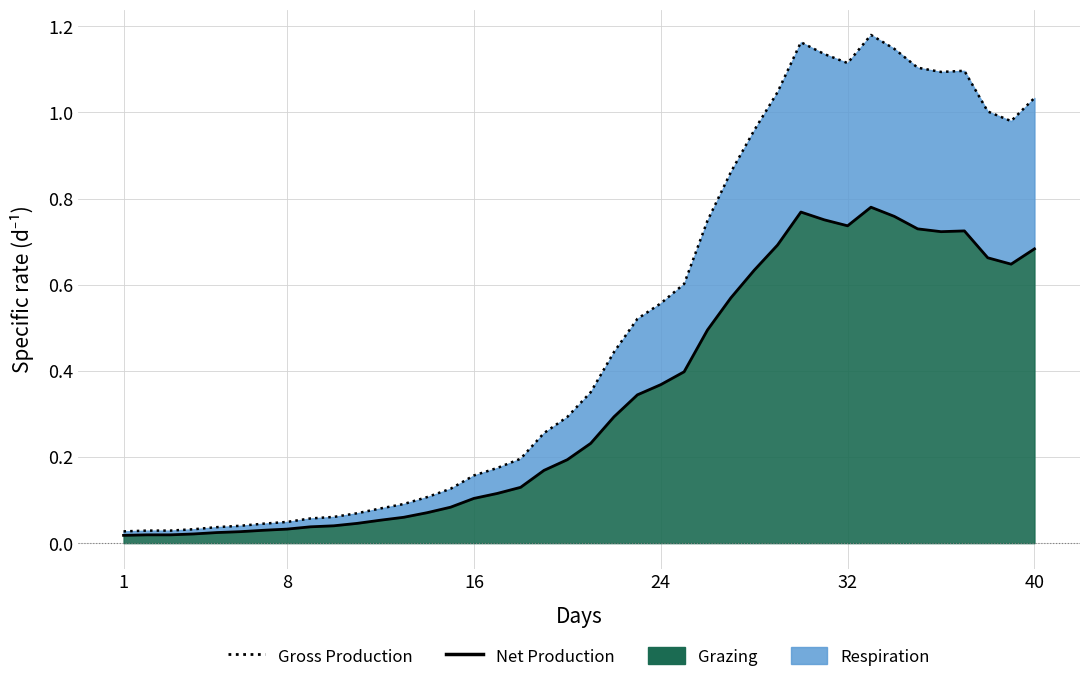

At which label is Net Production closest to 0?

1